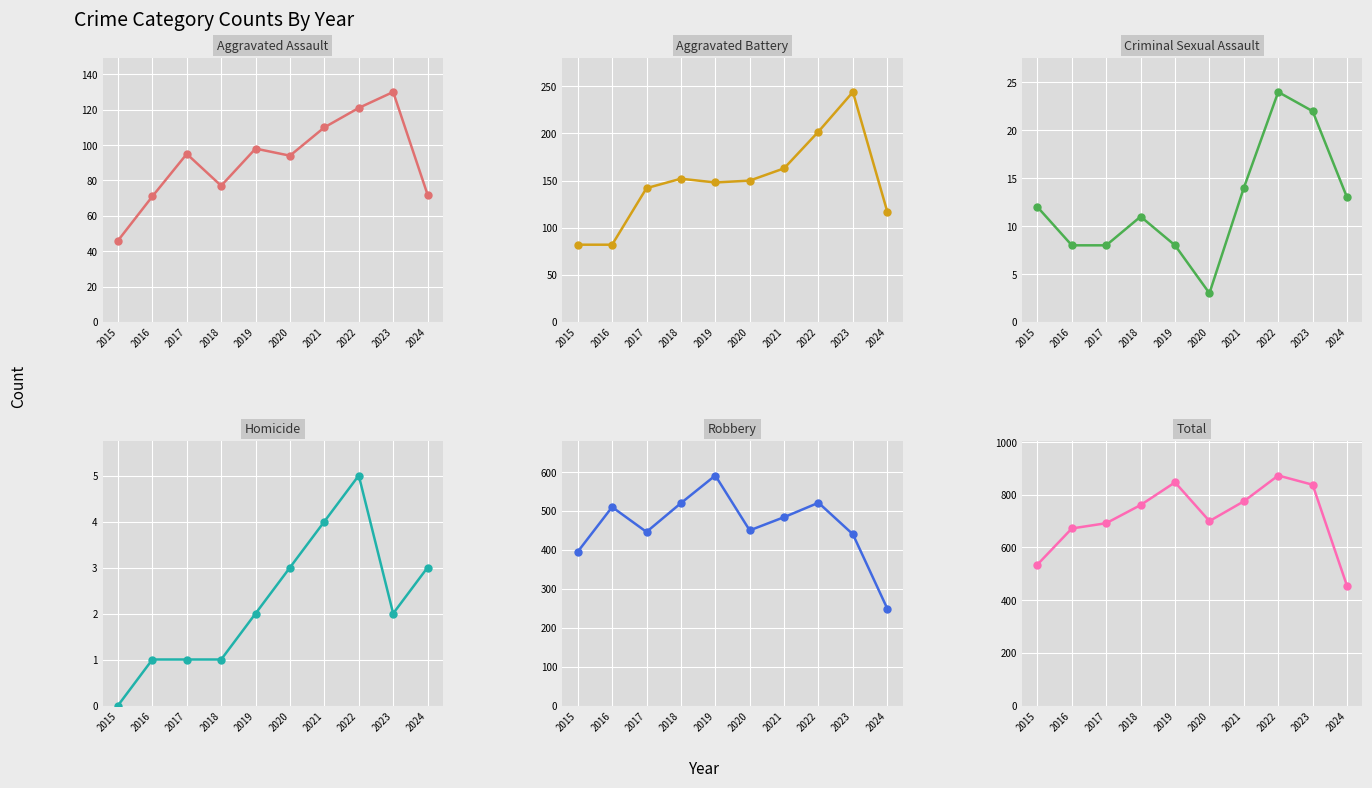

True or false: Homicide has a value of 2 at 2019.

True